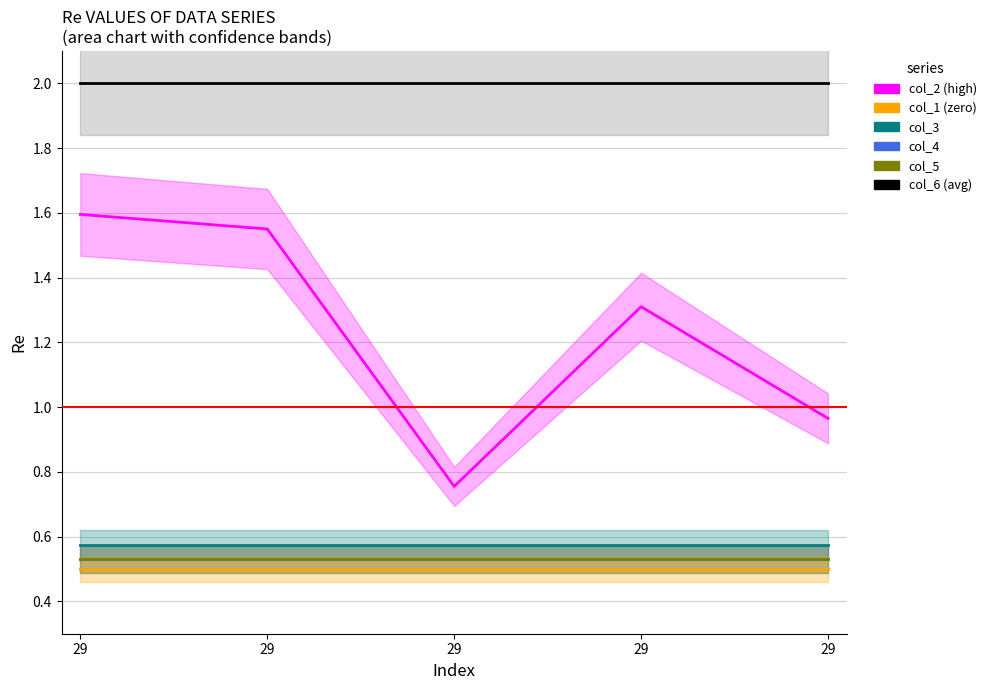

Which series has the largest total across all categories?

col_6